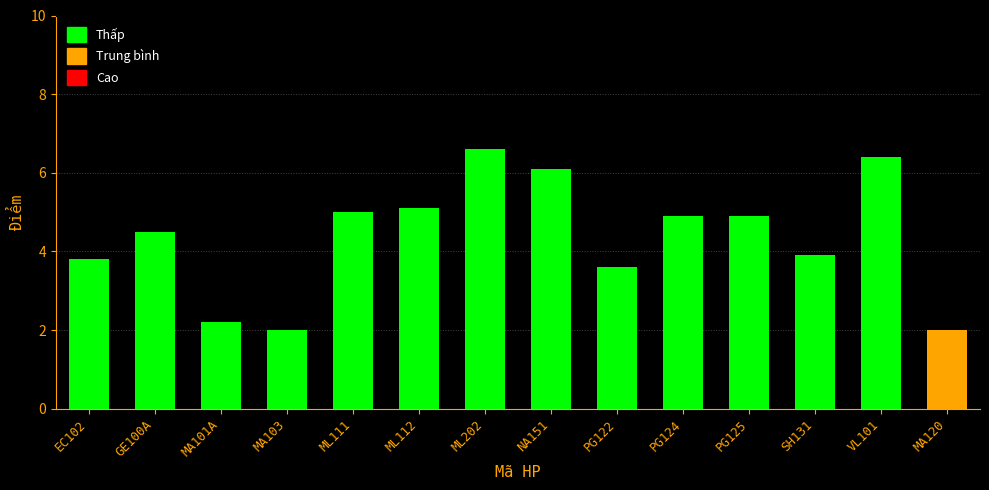

What is the label of the 6th bar from the right?

PG122